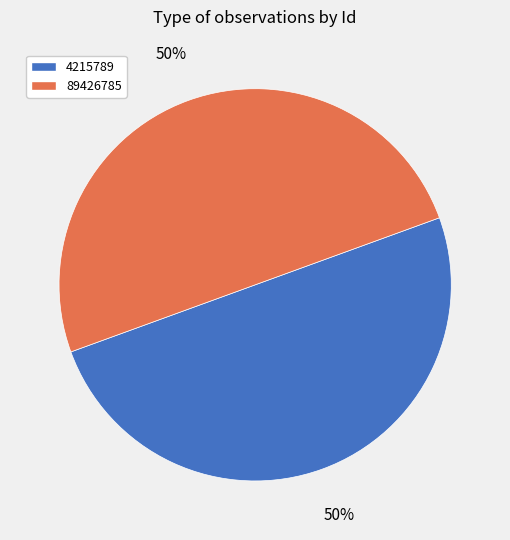

Do 89426785 and 4215789 together represent more than half of the pie?

Yes